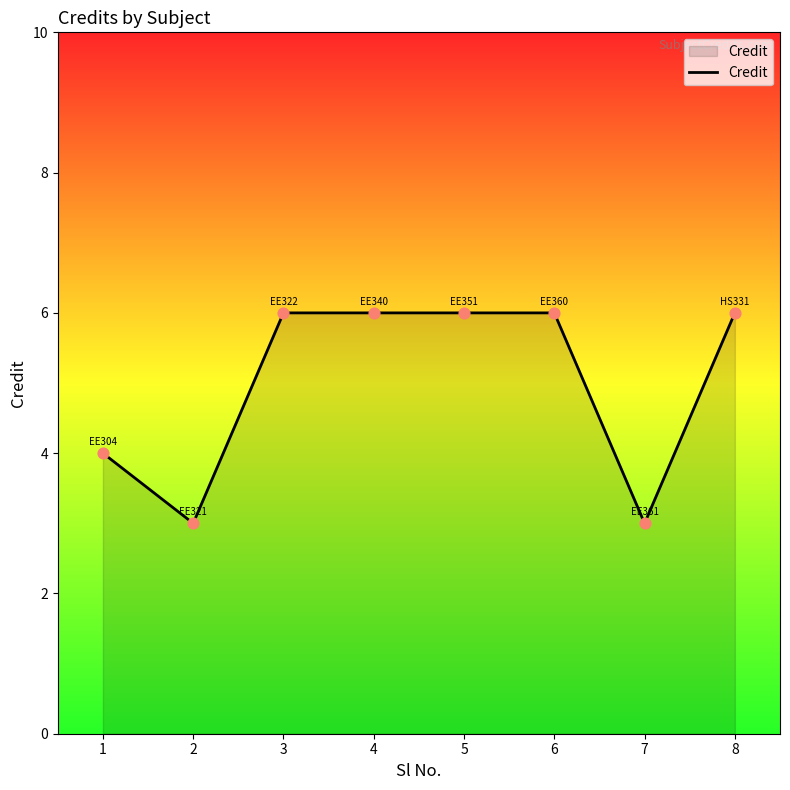

What is the change in value from 1 to 8?

+2